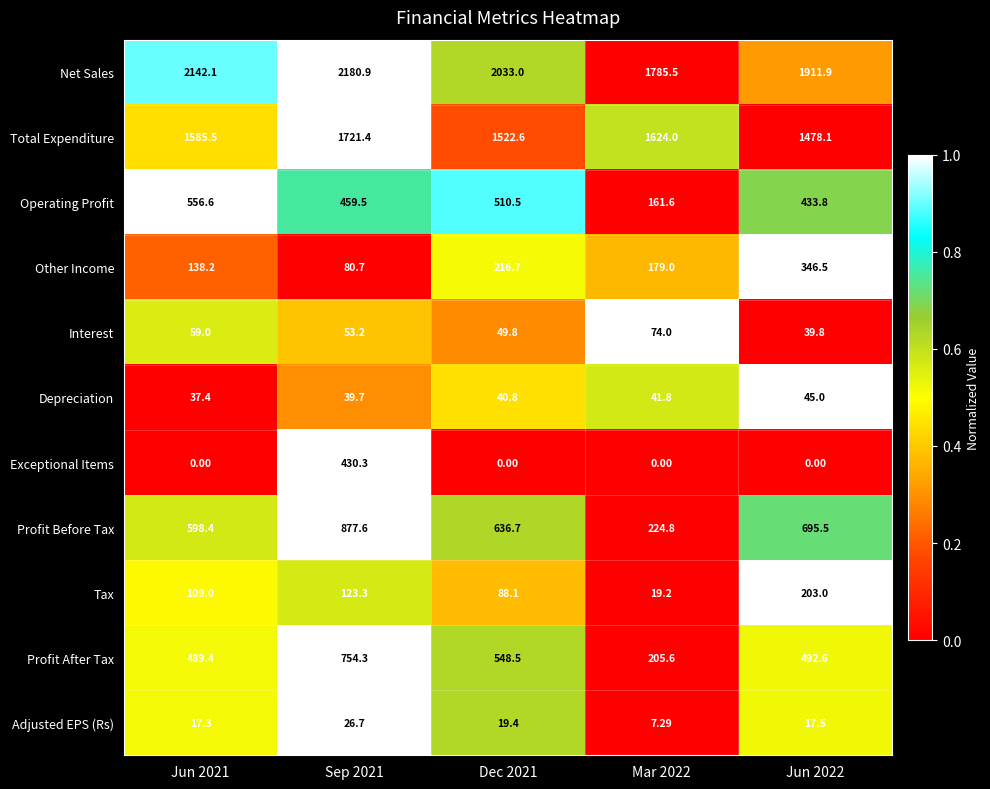

Which series changed the most between Jun 2021 and Dec 2021?

Net Sales